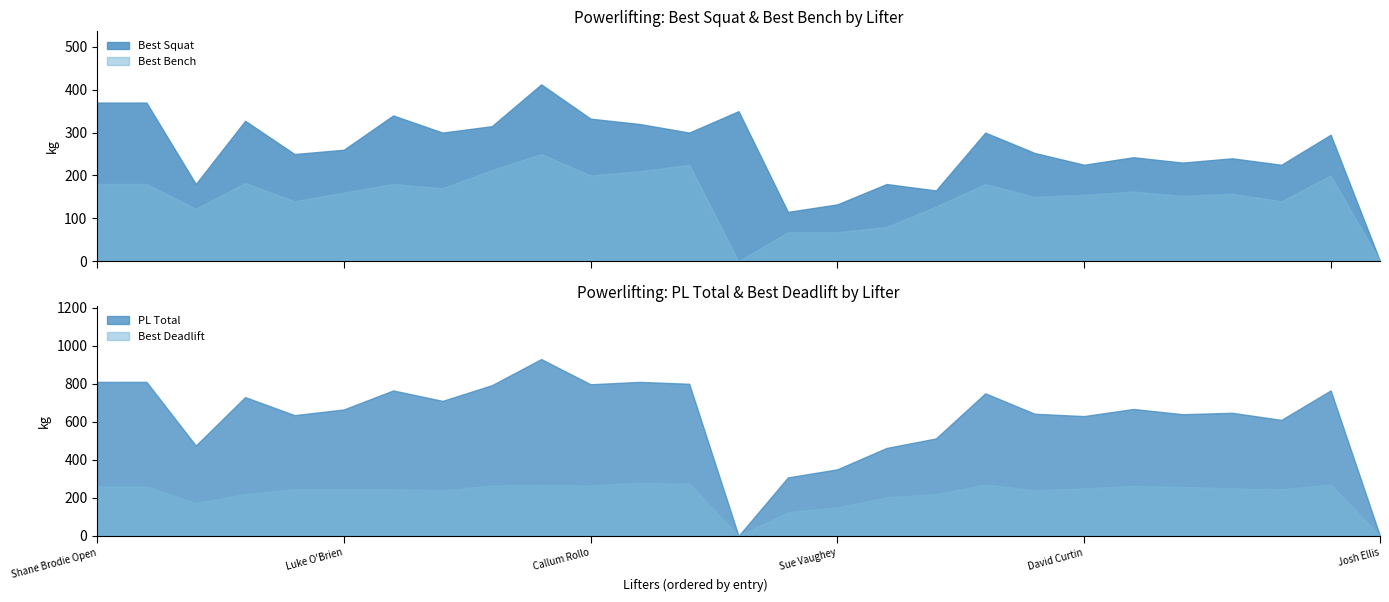

Between Sue Vaughey and James Mc Namara, which is larger?

James Mc Namara